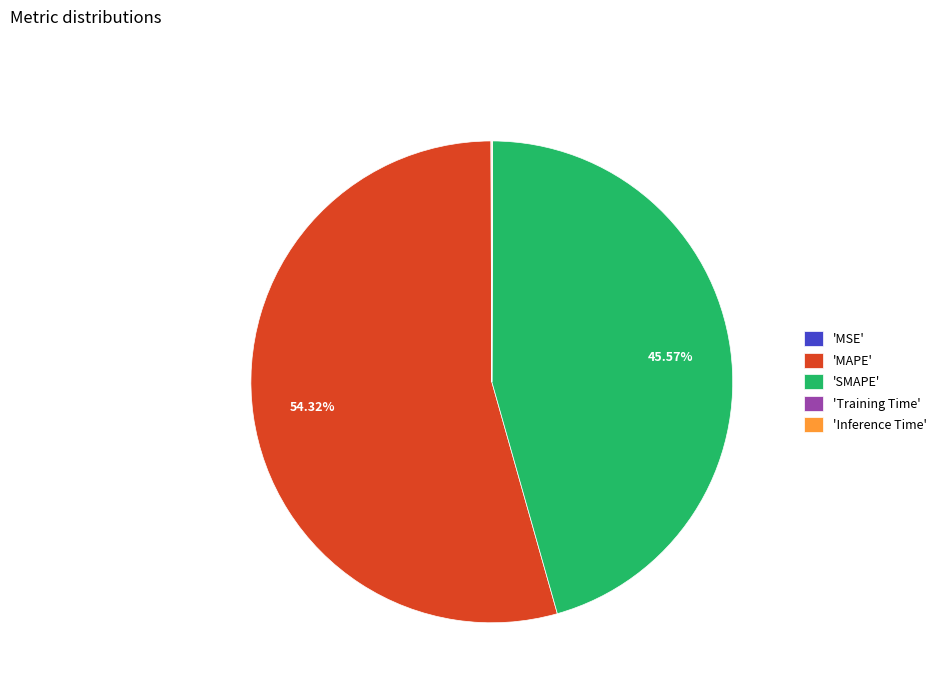

Does any single category account for the majority?

Yes